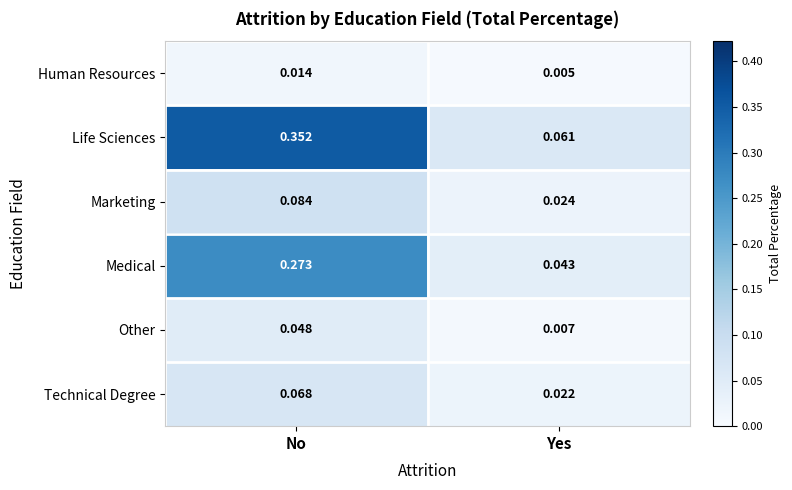

Which series has the largest total across all categories?

Life Sciences